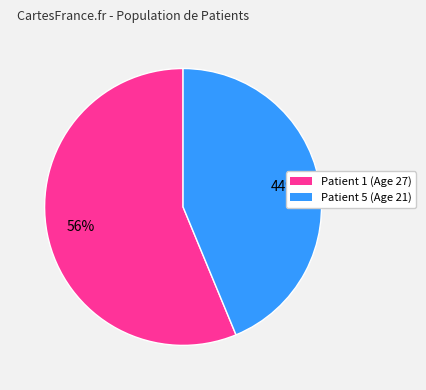

To the nearest percent, what is the average slice percentage?

50%